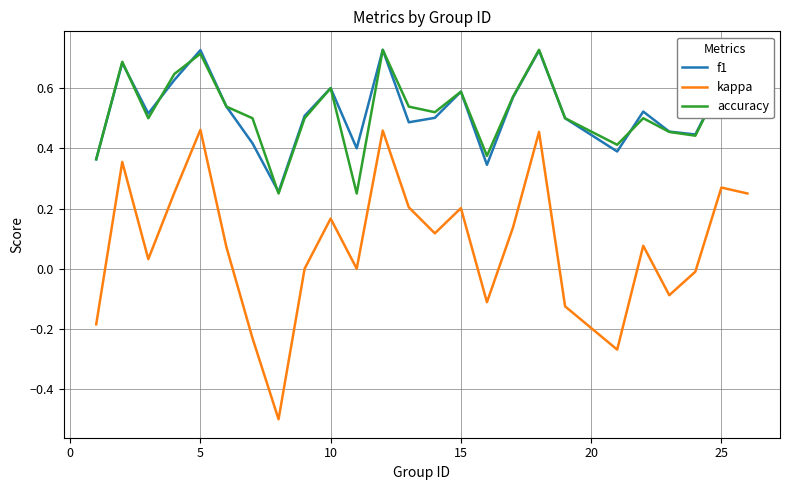

What is the minimum value shown in the chart?

-0.5